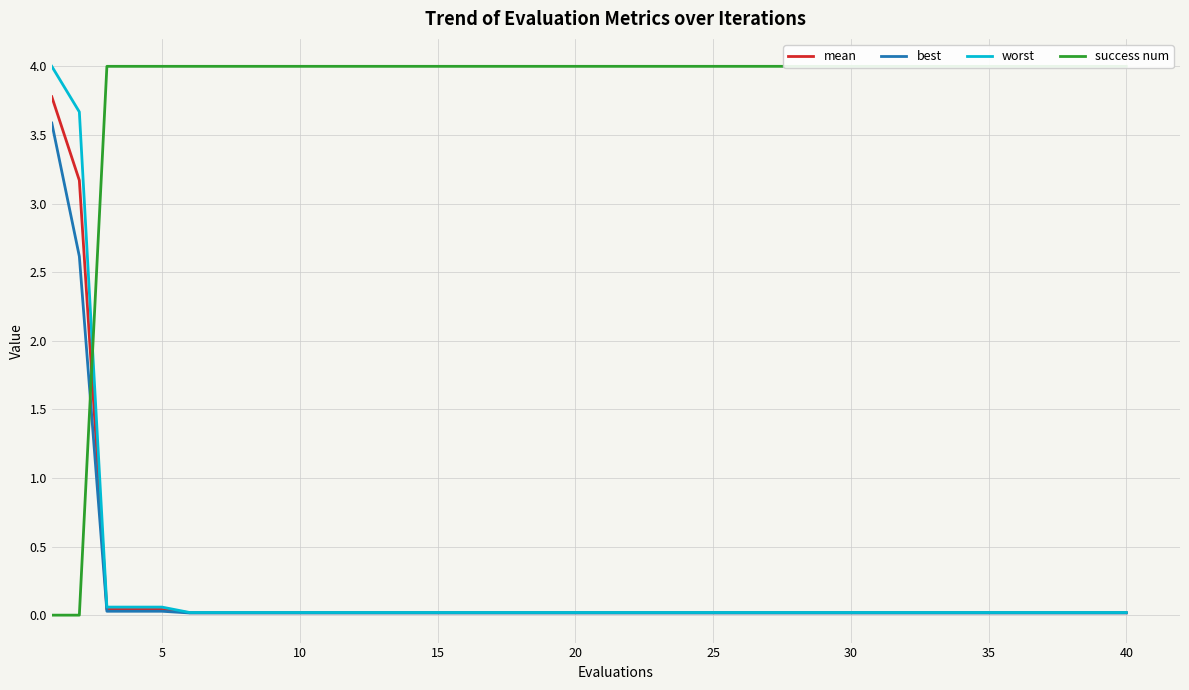

Is the value of mean at 18 greater than the value of best at 34?

Yes